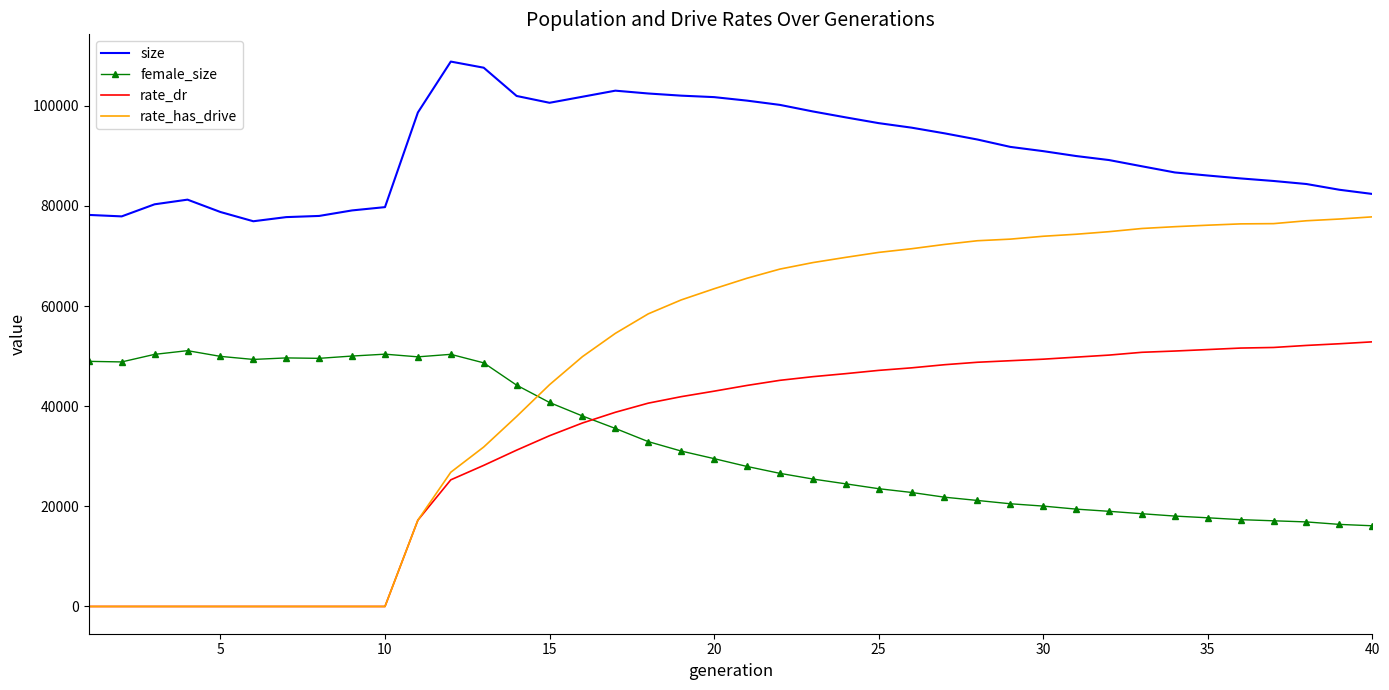

Which series has the largest total across all categories?

size